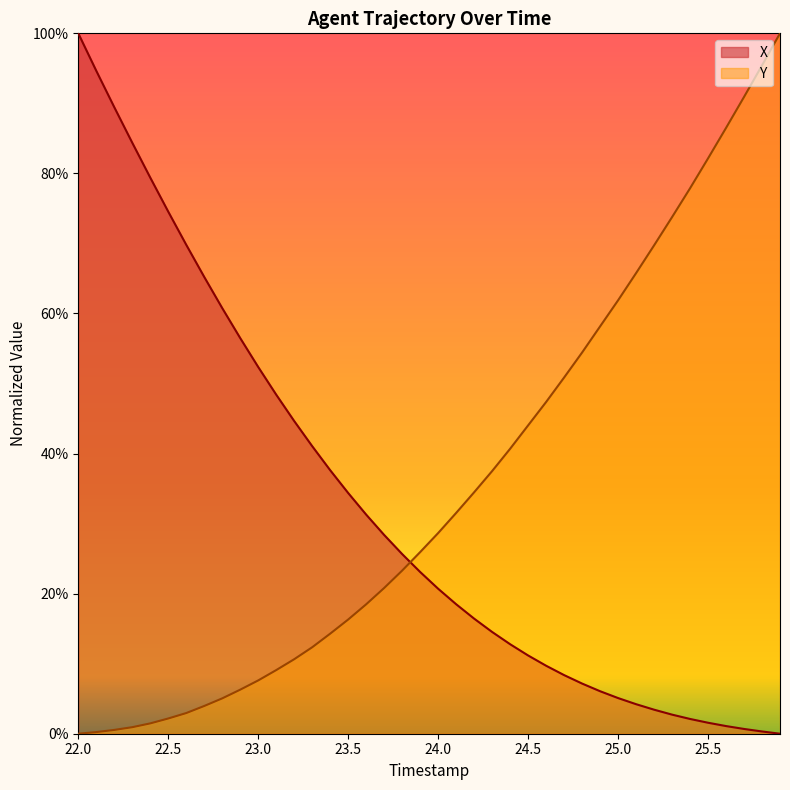

What is the greatest value displayed?

100.0